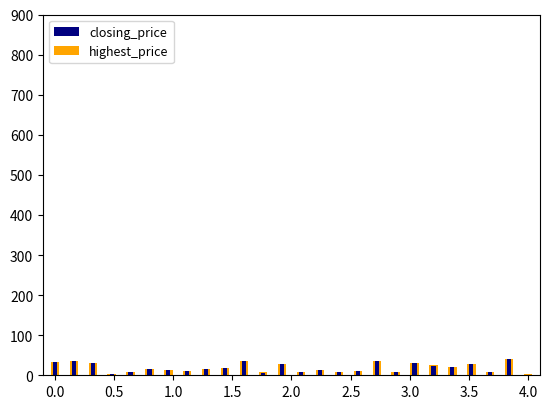

How many bars are there in each group?

2